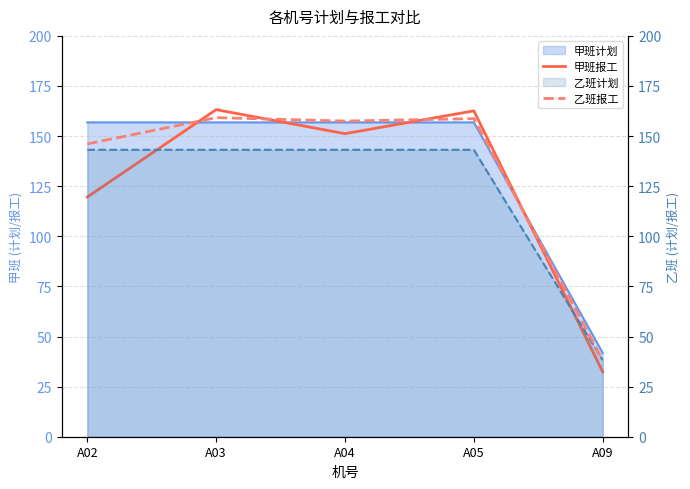

Is it true that 乙班报工 equals 158.7 at A05?

True